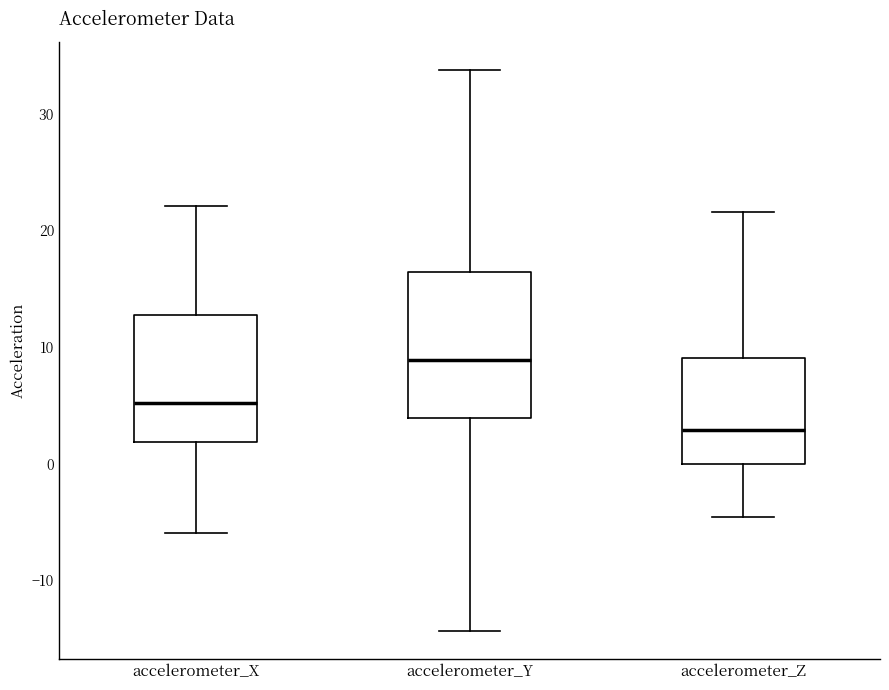

Reading left to right, transcribe this box plot: for each box, give where its median line is, the range the box spans, and where its two whiskers end, as read against the y-axis. The values are not printed on the chart, so give them approximately, as read against the axis.

accelerometer_X: median 5, box 2 to 13, whiskers -6 to 22
accelerometer_Y: median 9, box 4 to 16, whiskers -14 to 34
accelerometer_Z: median 3, box 0 to 9, whiskers -5 to 22